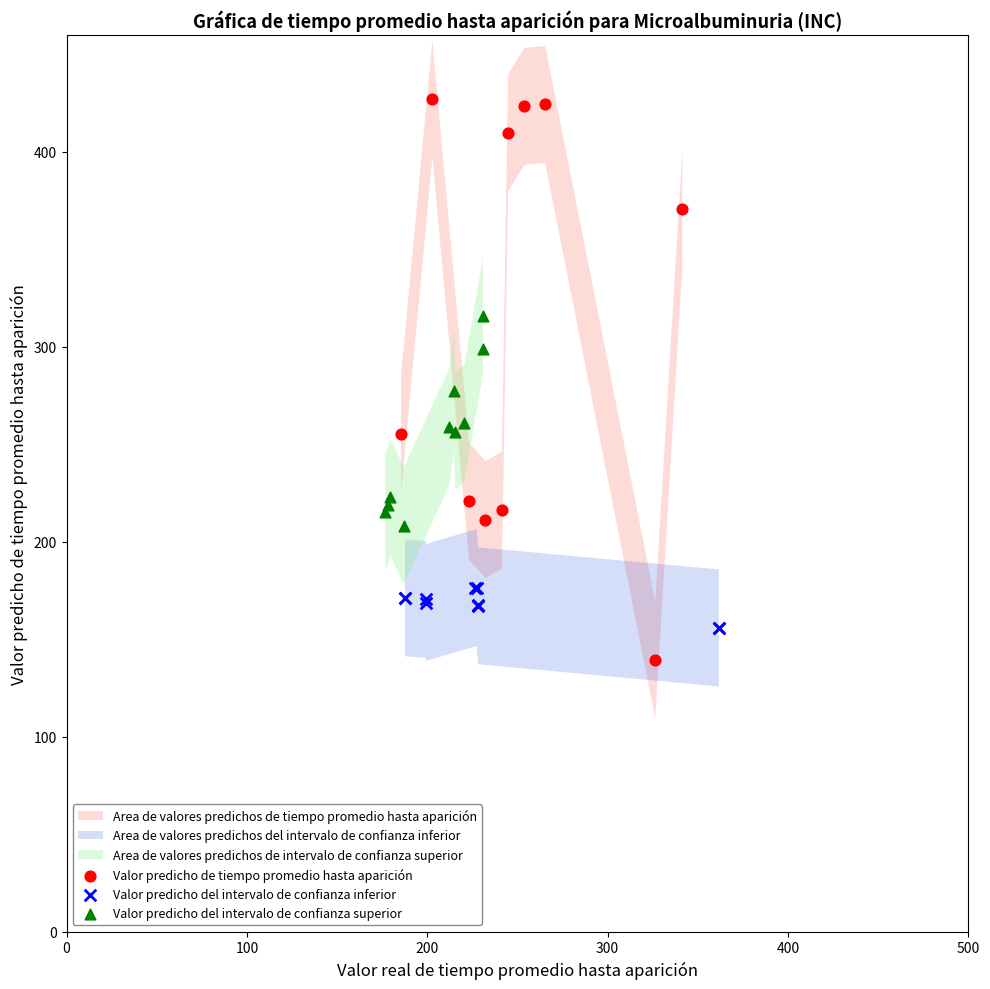

Which series has the largest Y range (max minus min)?

Valor predicho de tiempo promedio hasta aparición